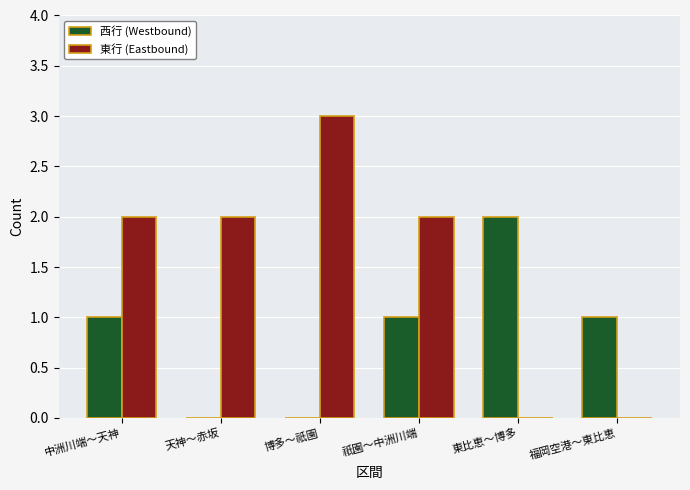

Is it true that 西行 (Westbound) equals -1 at 博多～祇園?

False